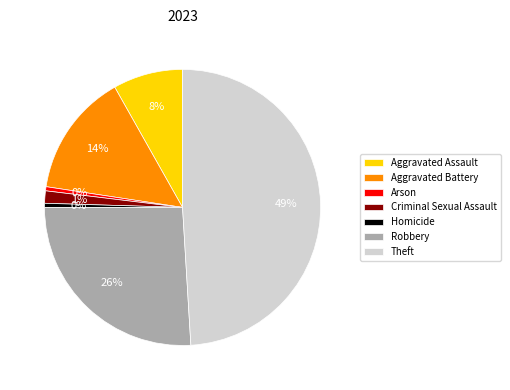

Which slice is the largest?

Theft